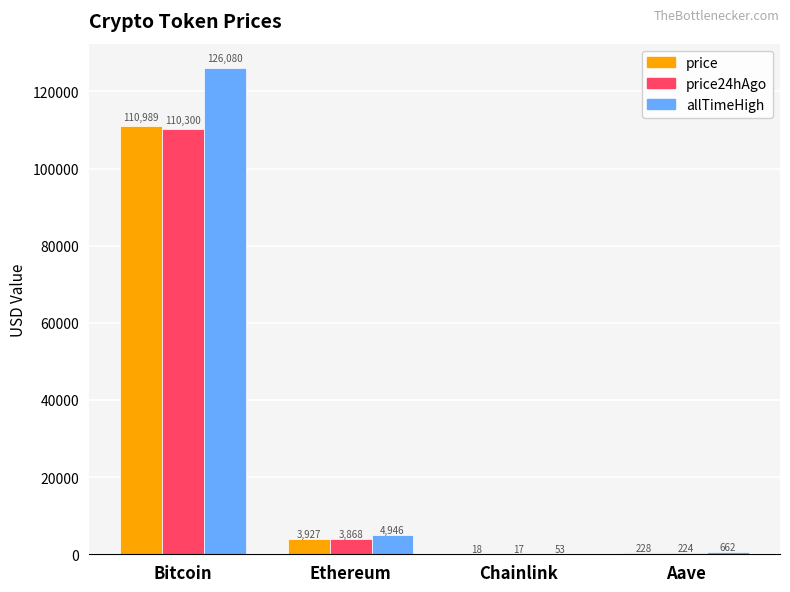

What are all the series names shown in the legend?

price, price24hAgo, allTimeHigh